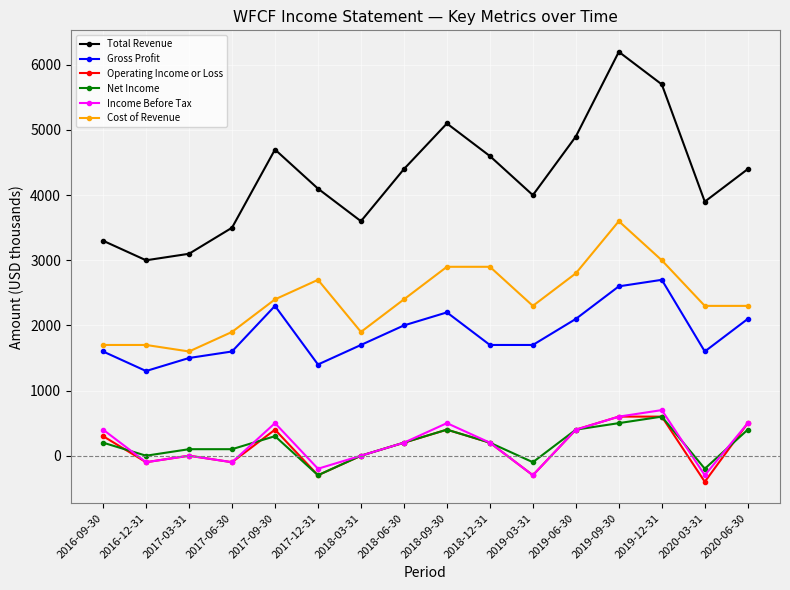

Where is the first local minimum for Income Before Tax?

2016-12-31